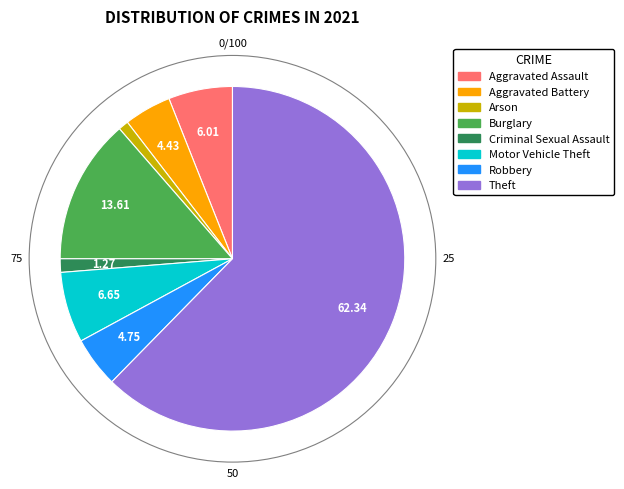

What is the largest slice in the pie chart?

Theft